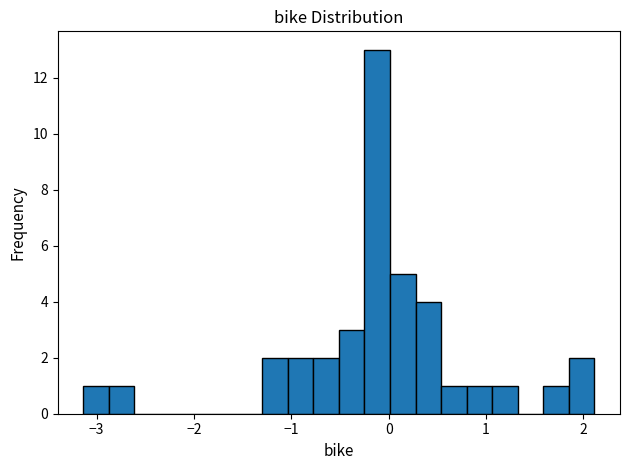

Around what value on the x-axis is the tallest bar? Give the approximate position of its centre, as read against the axis.

-0.1